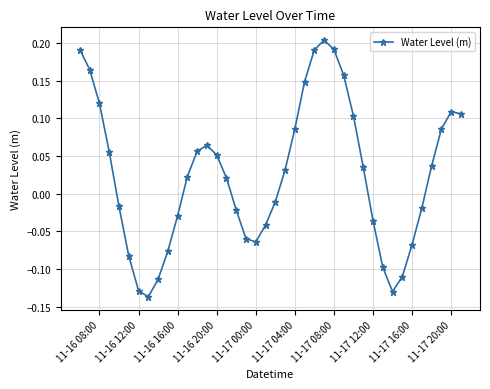

How many points are lower than both their immediate neighbors (excluding endpoints)?

3